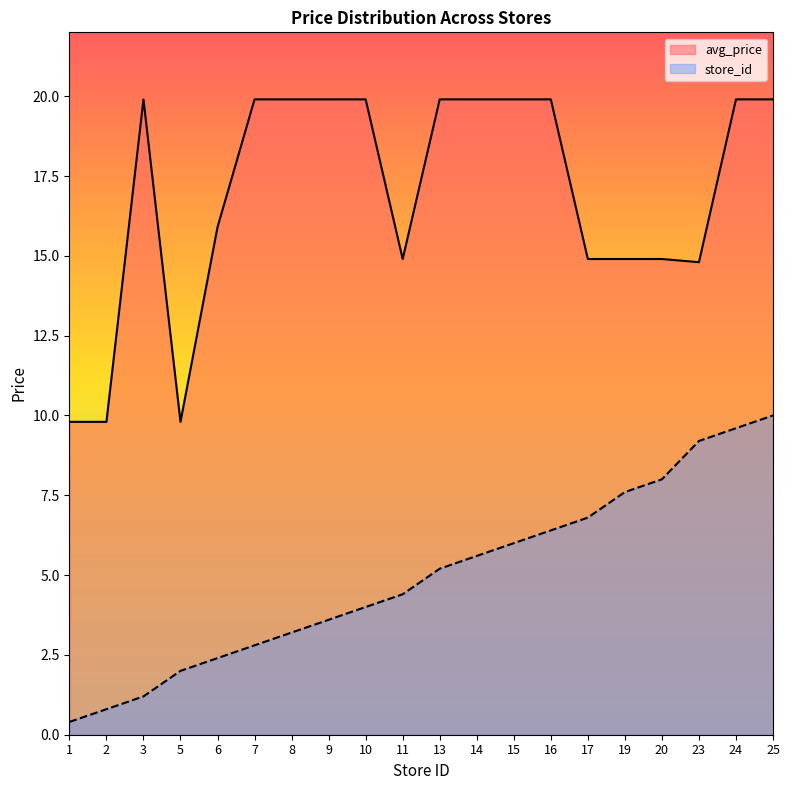

The value of avg_price at 24 is 8.2. True or false?

False